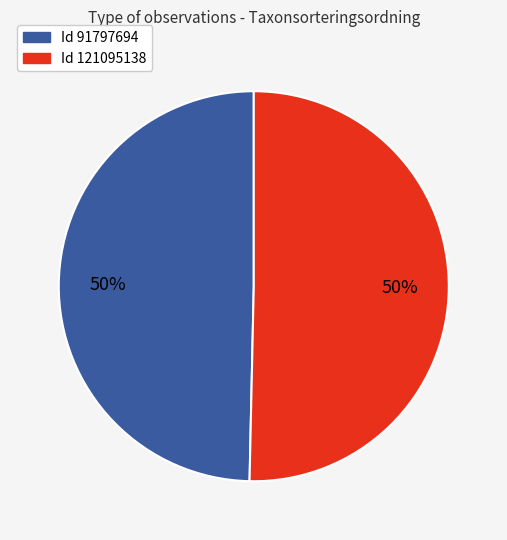

To the nearest percent, what is the average slice percentage?

50%